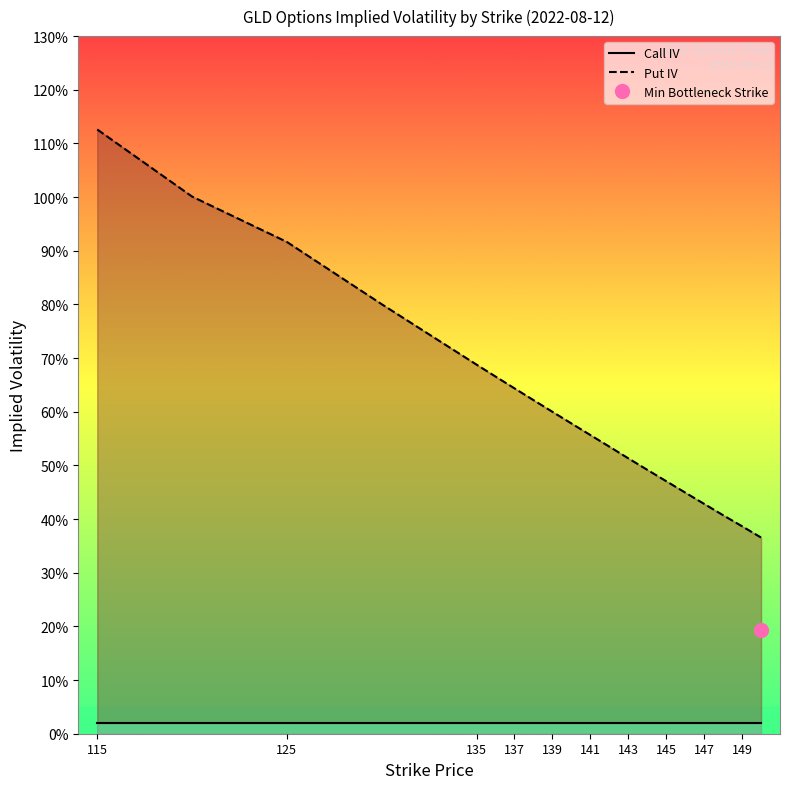

True or false: Put IV and Call IV cross at least once.

False